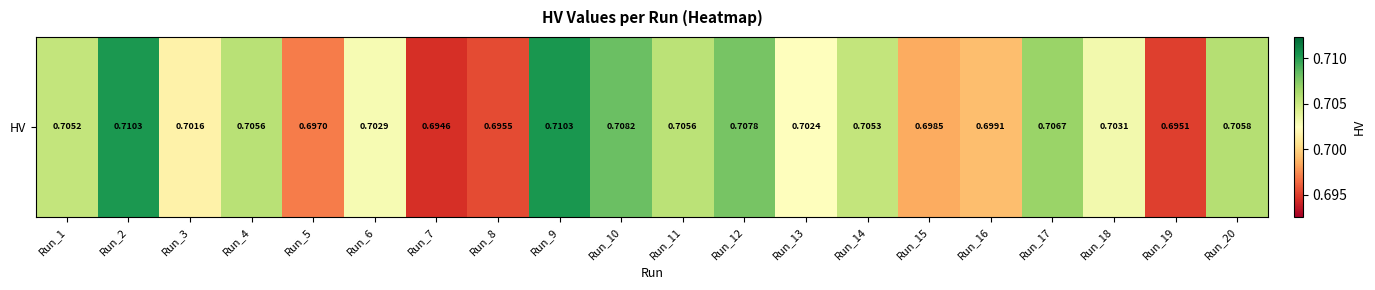

What is the sum of all values?

14.1